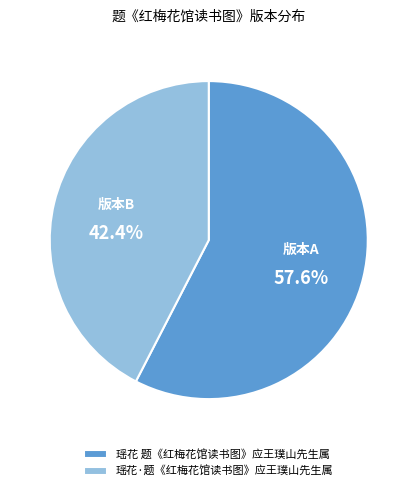

Count the number of slices in the pie.

2